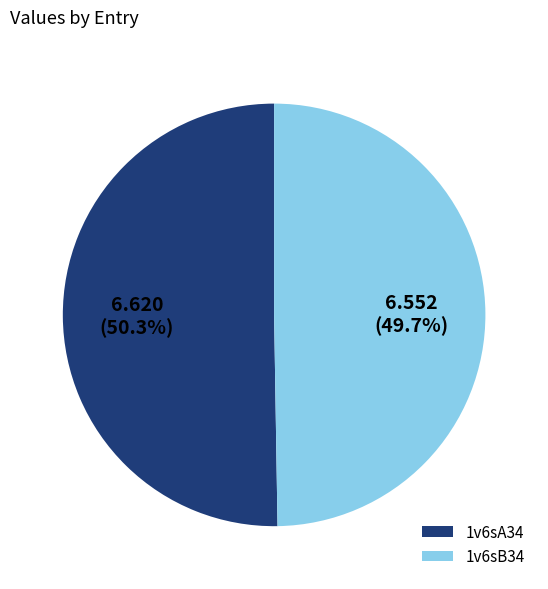

Is the sum of 1v6sA34 and 1v6sB34 greater than half?

Yes